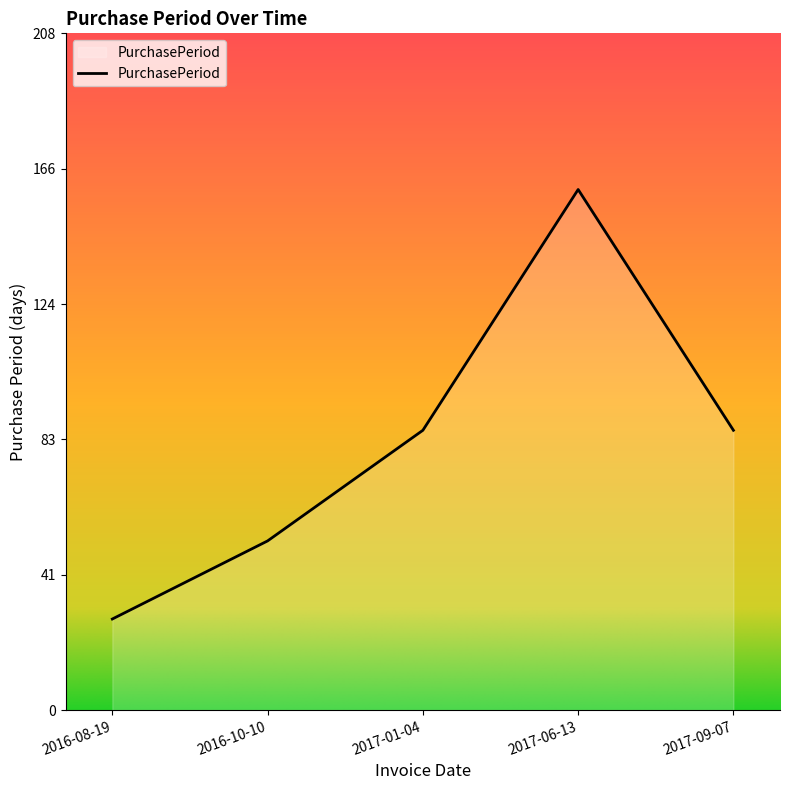

Which category has the highest value across all series?

2017-06-13